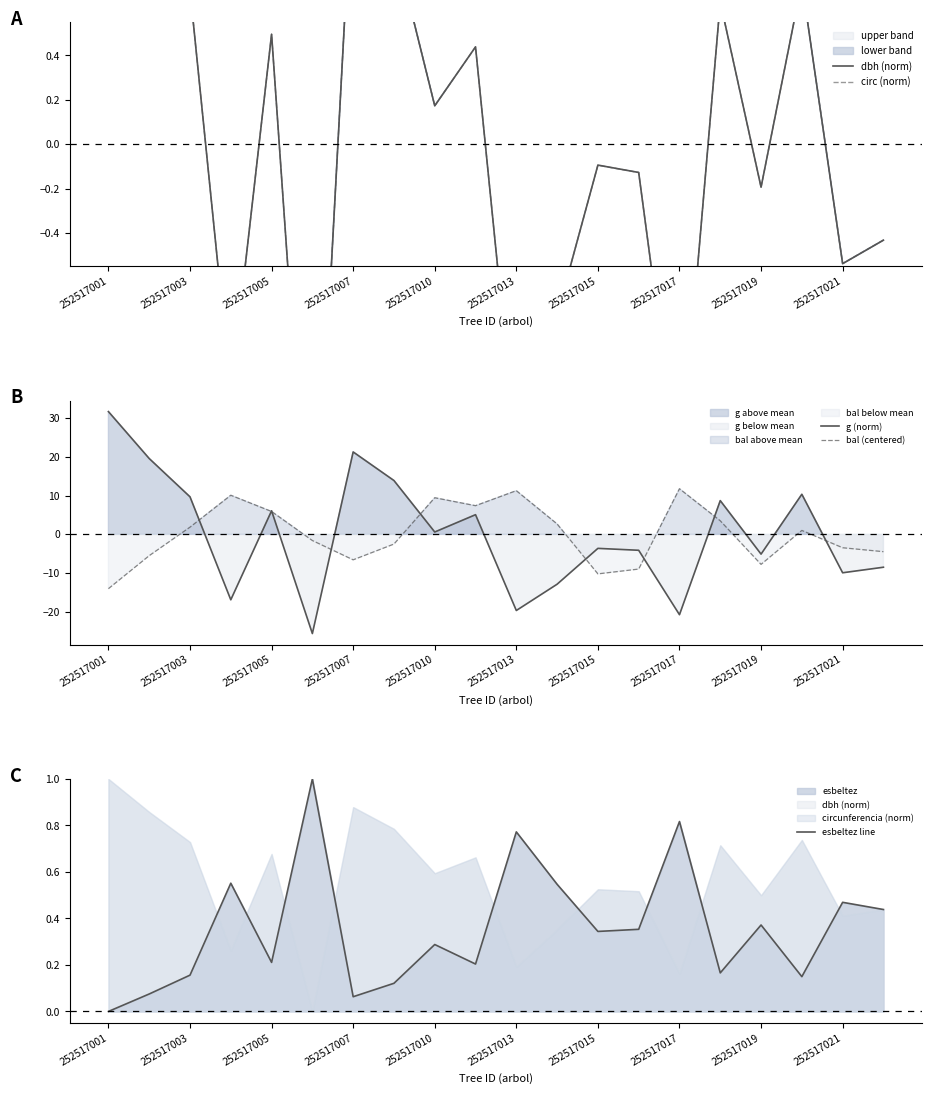

What is the minimum value for bal (centered)?

-14.0